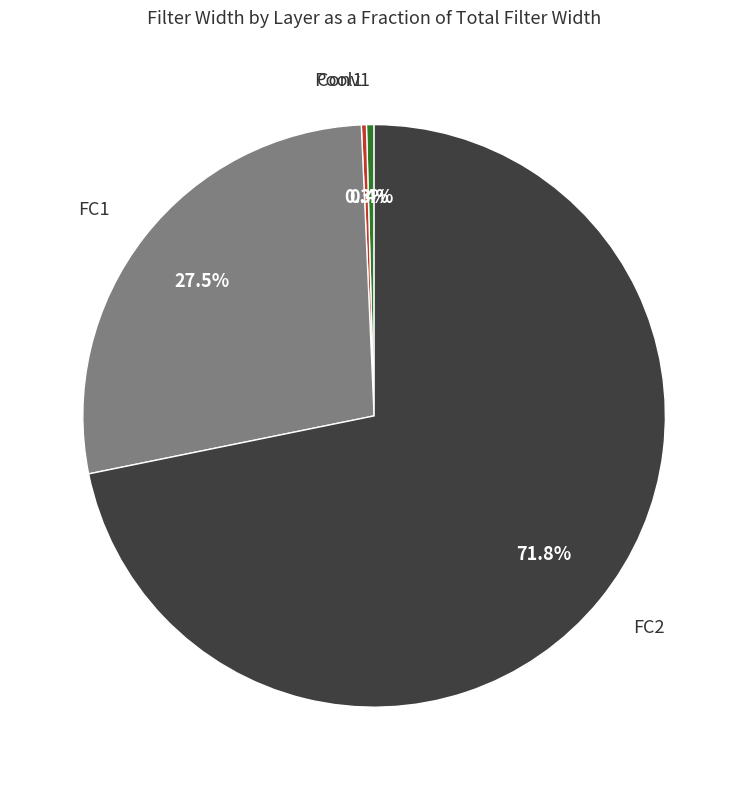

Does any single category account for the majority?

Yes